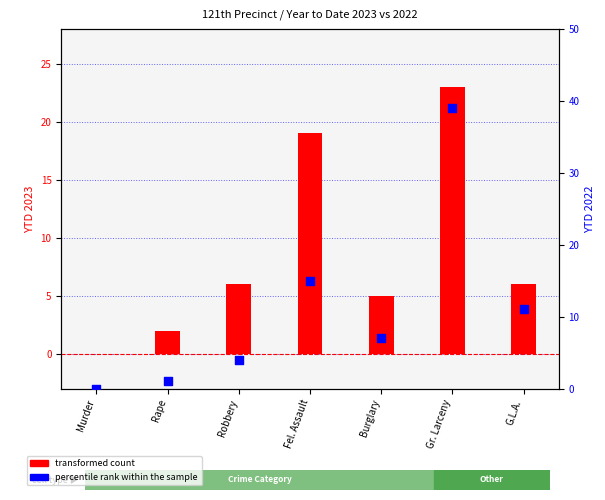

Which series reaches the maximum Y coordinate?

percentile rank within the sample